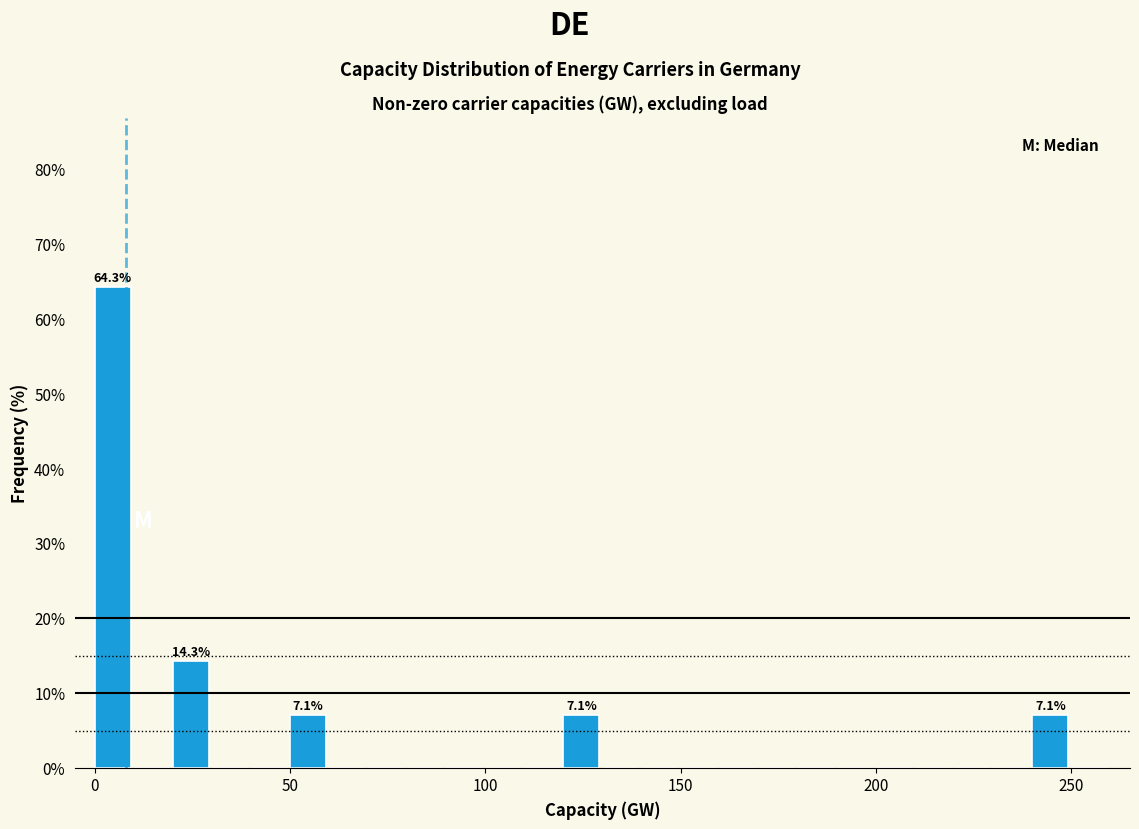

Around what value on the x-axis is the tallest bar? Give the approximate position of its centre, as read against the axis.

5